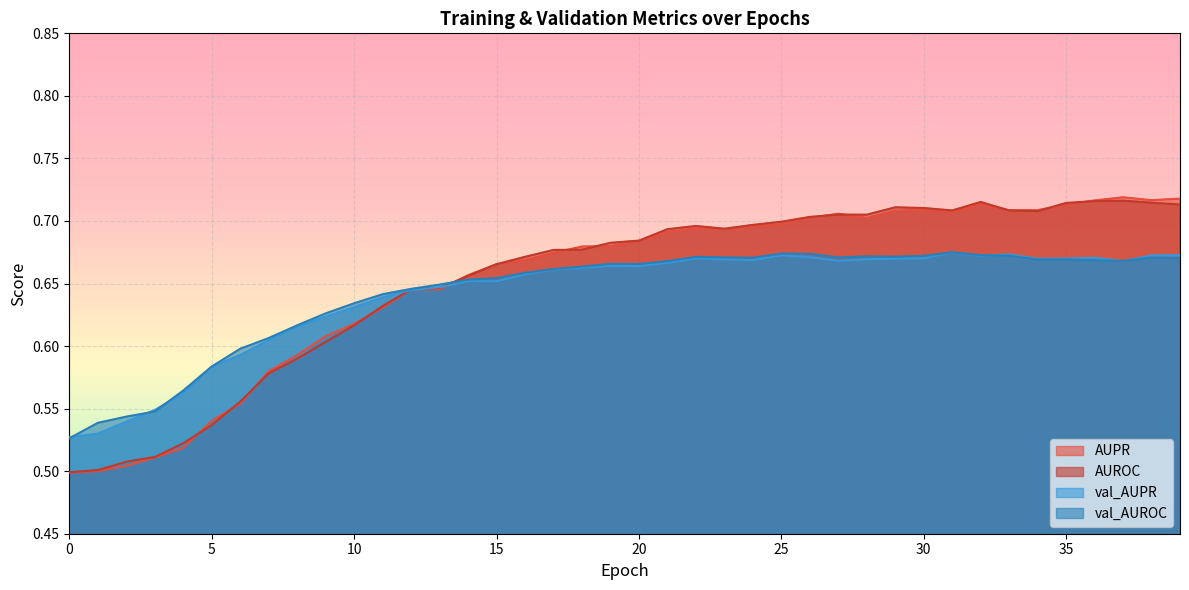

Rank the categories by val_AUPR value from highest to lowest.

31, 33, 39, 25, 38, 32, 26, 36, 30, 22, 35, 29, 34, 28, 23, 24, 27, 37, 21, 19, 20, 18, 17, 16, 14, 15, 13, 12, 11, 10, 9, 8, 7, 6, 5, 4, 3, 2, 1, 0